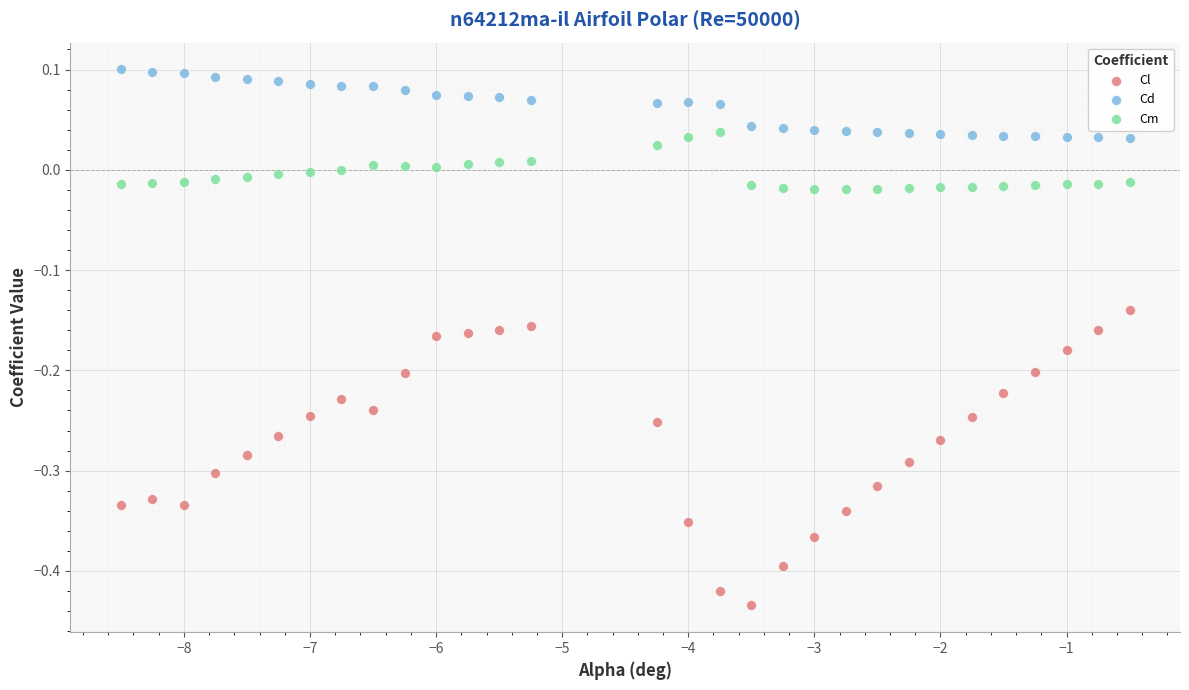

Across all data points, what is the range of Y values (max minus min)?

0.5